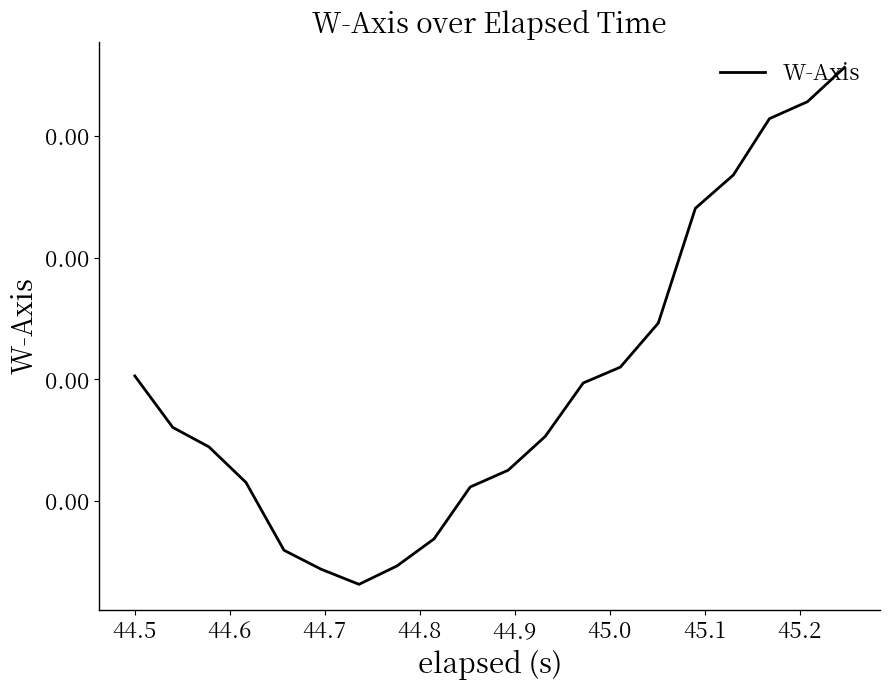

Is this an area chart (filled region under the line)?

No